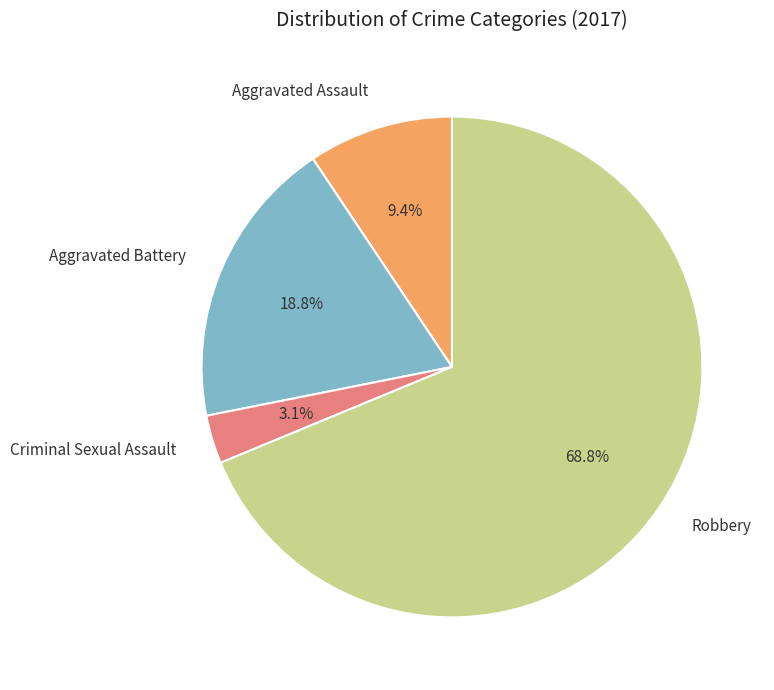

Count the number of slices in the pie.

4